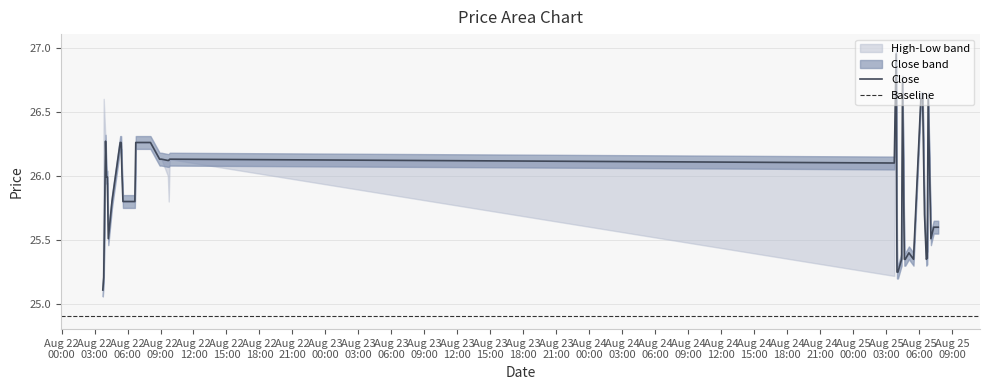

True or false: Close and Low cross at least once.

False